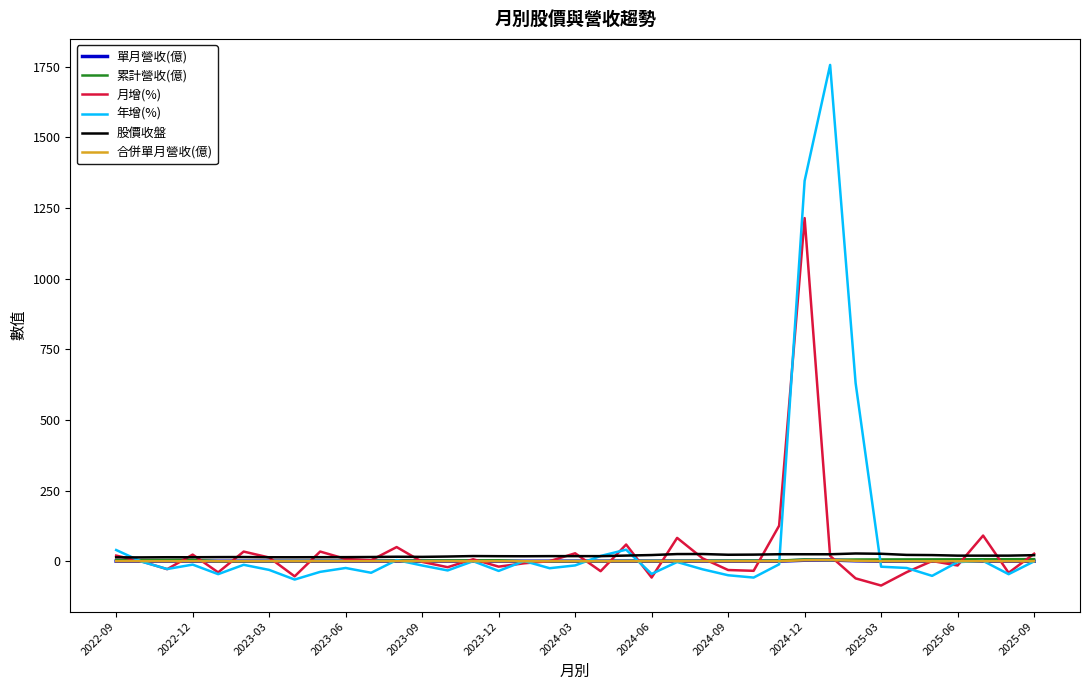

True or false: 合併單月營收(億) and 單月營收(億) cross at least once.

False